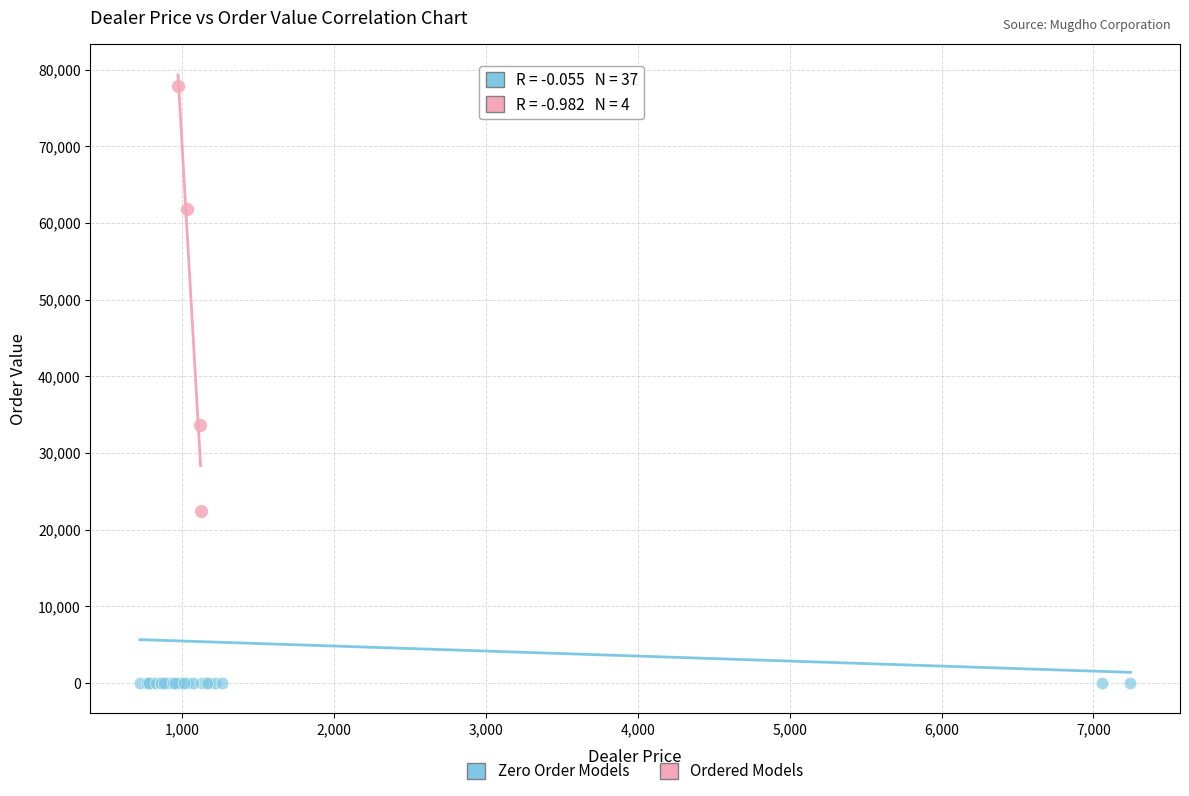

Which series contains the lowest Y value?

Zero Order Models